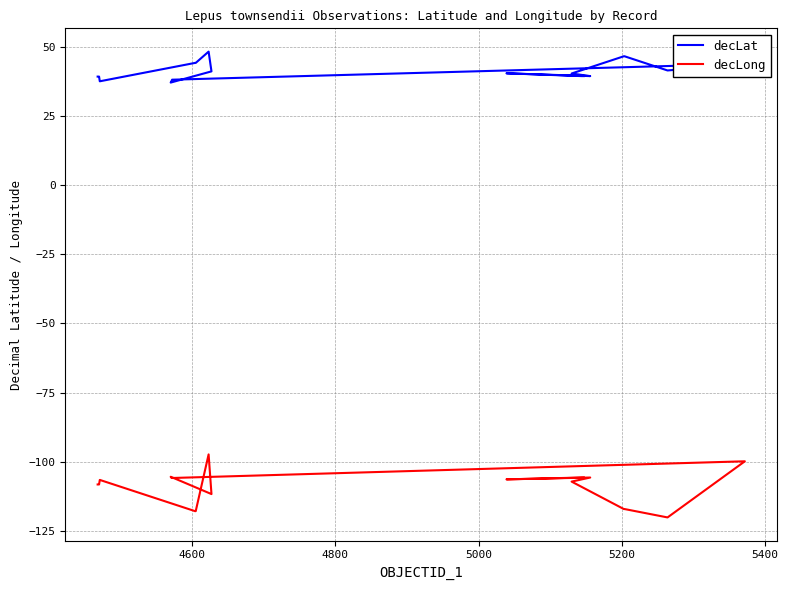

Reading left to right, what are all the values shown in this chart?

decLat: 39.4	39.4	39.4	37.7	44.3	44.3	48.4	41.3	37.2	37.7	38.2	44.0	41.6	46.7	46.7	40.5	39.6	40.6	39.6	39.6	39.6	39.6
decLong: -108.3	-108.3	-108.3	-106.6	-117.9	-117.9	-97.4	-111.8	-105.5	-105.9	-105.9	-99.9	-120.2	-117.2	-117.2	-107.3	-105.8	-106.4	-105.8	-105.8	-105.8	-105.8